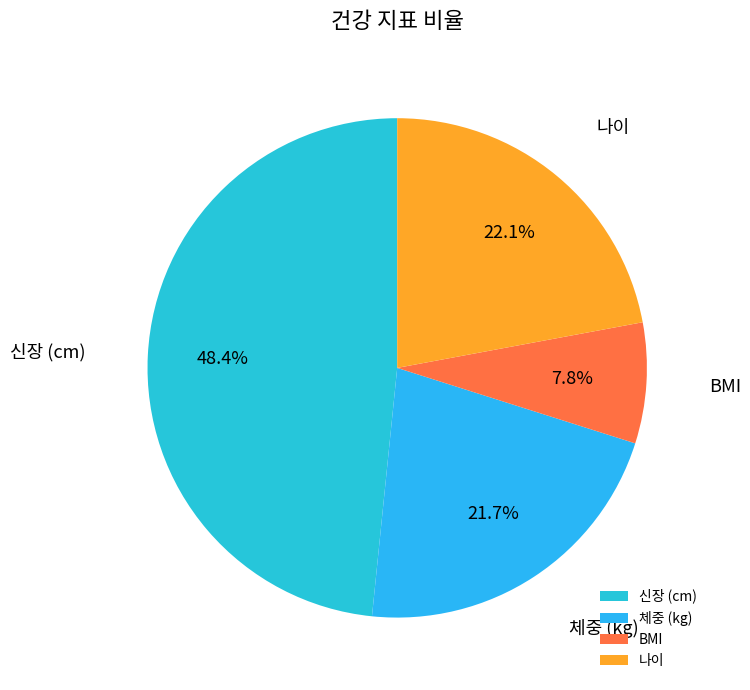

How many slices are in this pie chart?

4